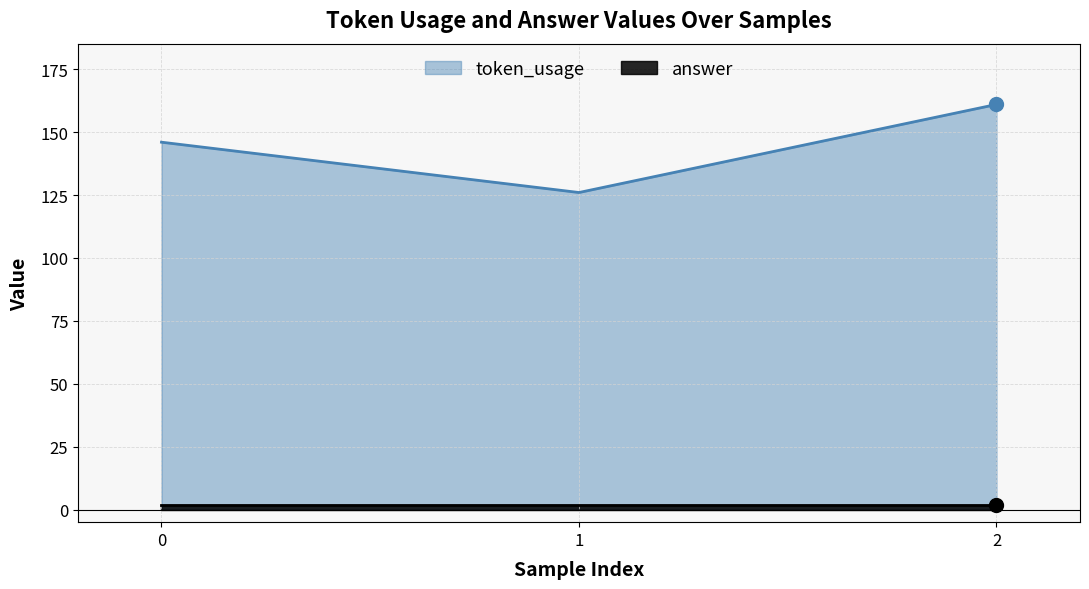

Count the values in the range 126 to 161.

3